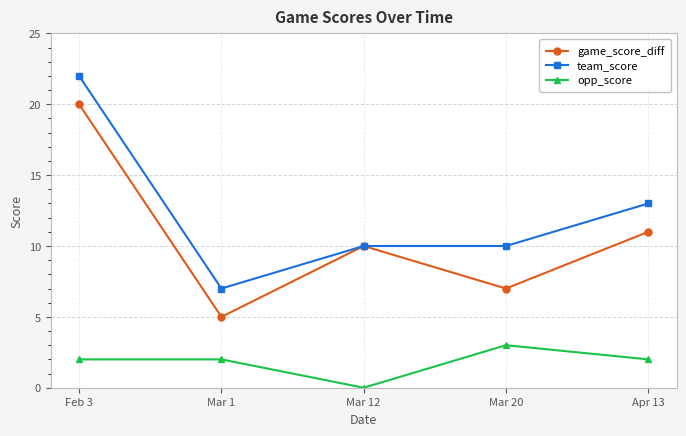

What are all the series names shown in the legend?

game_score_diff, team_score, opp_score